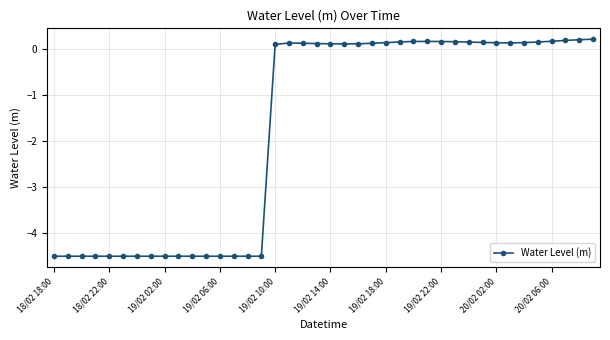

True or false: there are more than 0 points higher than both neighbors.

True